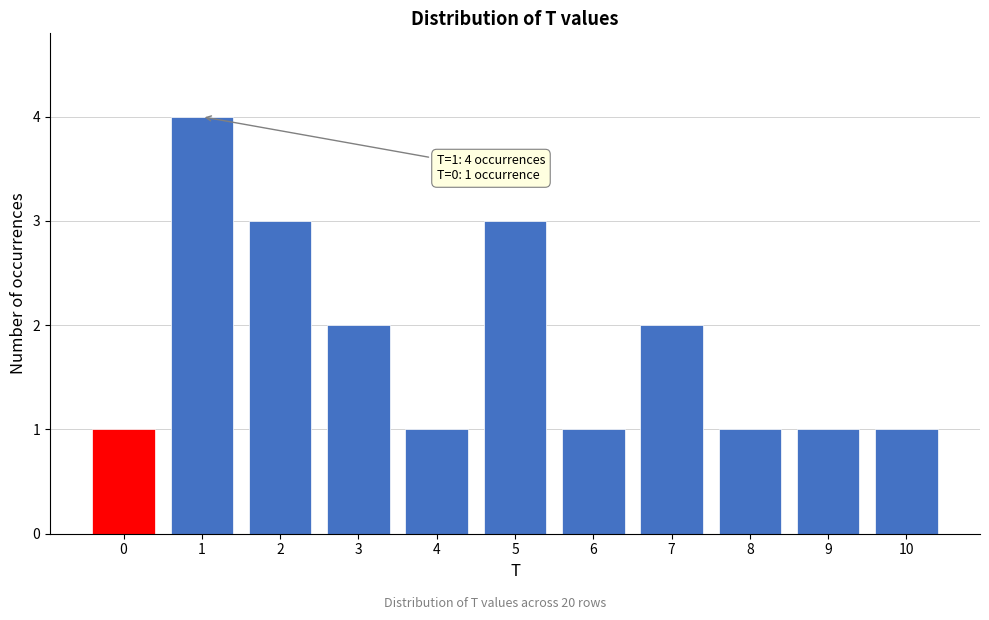

Over which range of the x-axis is the bar tallest?

0.5 to 1.5